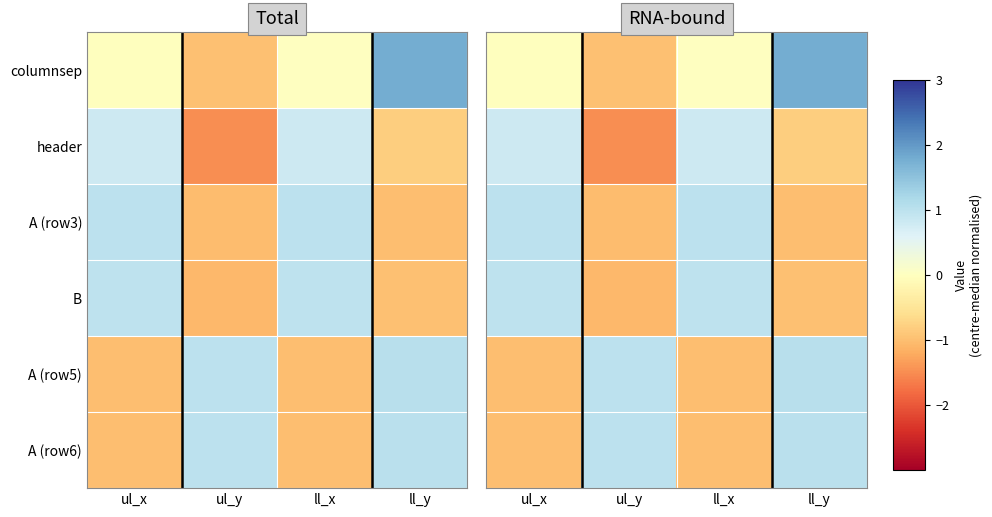

The value of B at ul_x is 1.0. True or false?

True